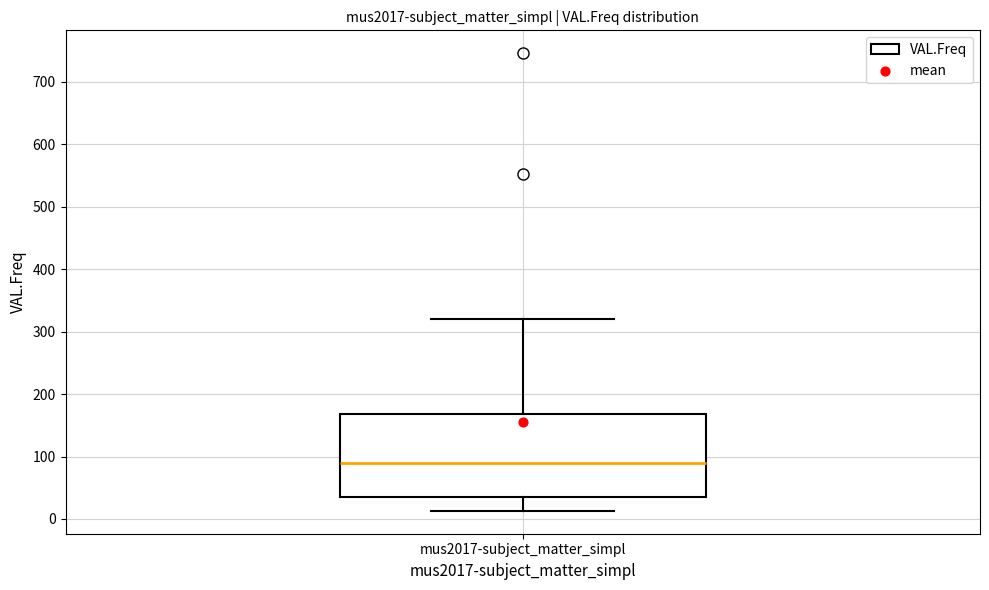

Transcribe this box plot: give where the median line is, the range the box spans, and where the two whiskers end, as read against the y-axis. The values are not printed on the chart, so give them approximately, as read against the axis.

median 90, box 40 to 170, whiskers 10 to 320